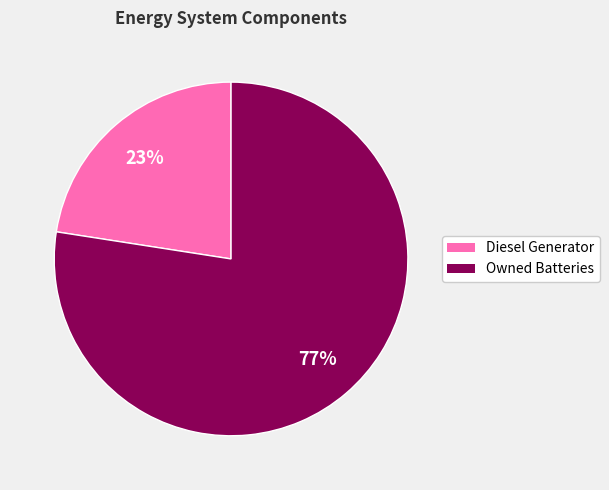

Between Owned Batteries and Diesel Generator, which is larger?

Owned Batteries